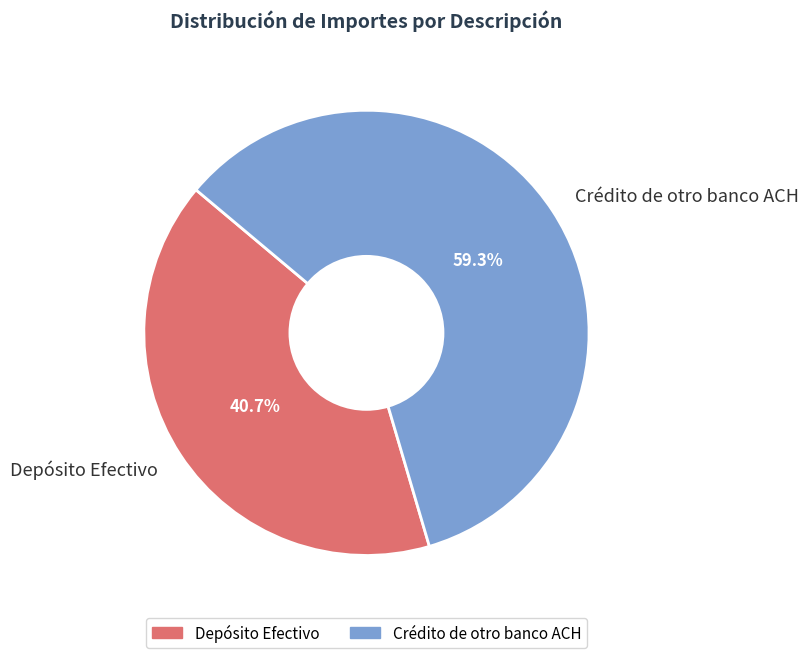

To the nearest percent, what portion does Crédito de otro banco ACH represent?

59%